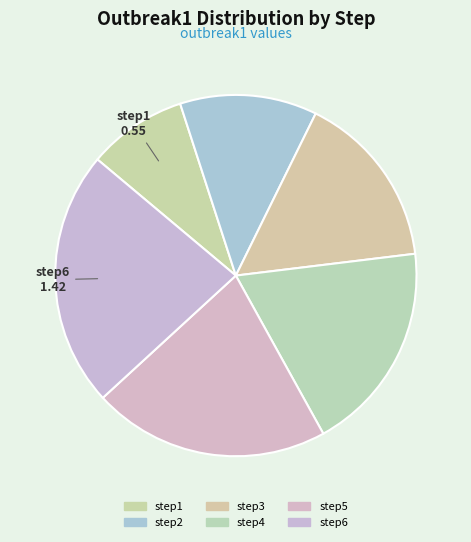

Count the number of slices in the pie.

6